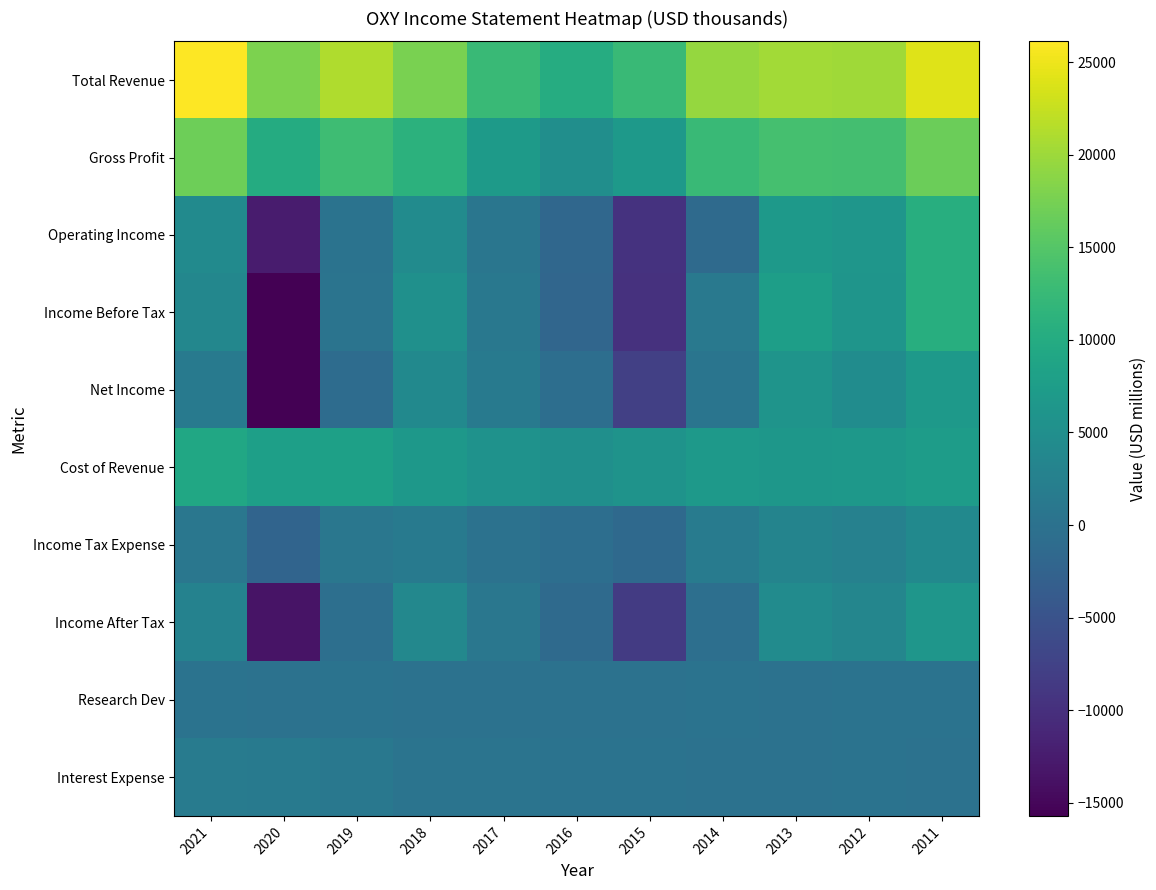

Which series has the largest range (max minus min)?

Income Before Tax